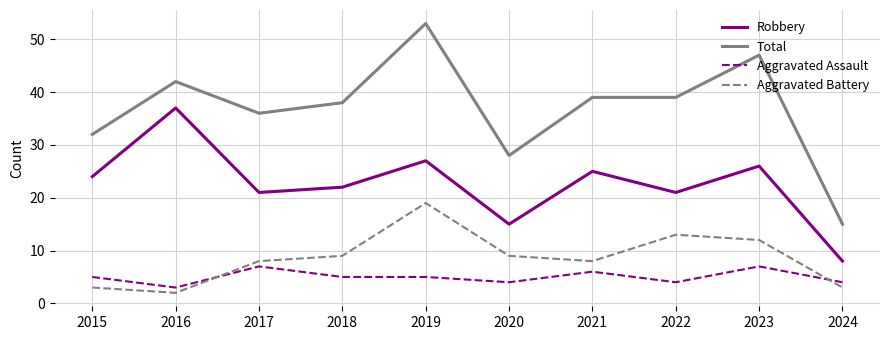

True or false: Total and Aggravated Assault intersect in this chart.

False